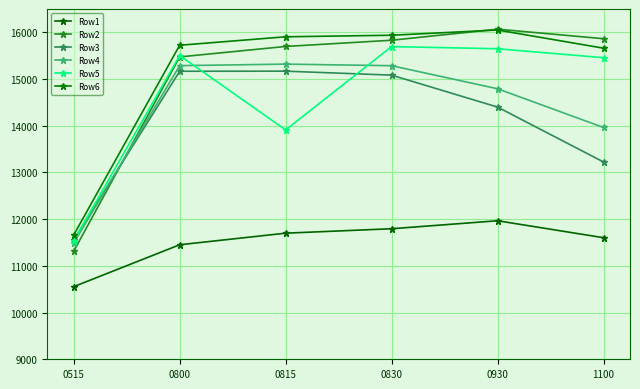

What is the difference between the maximum and minimum values in the Row1 series?

1411